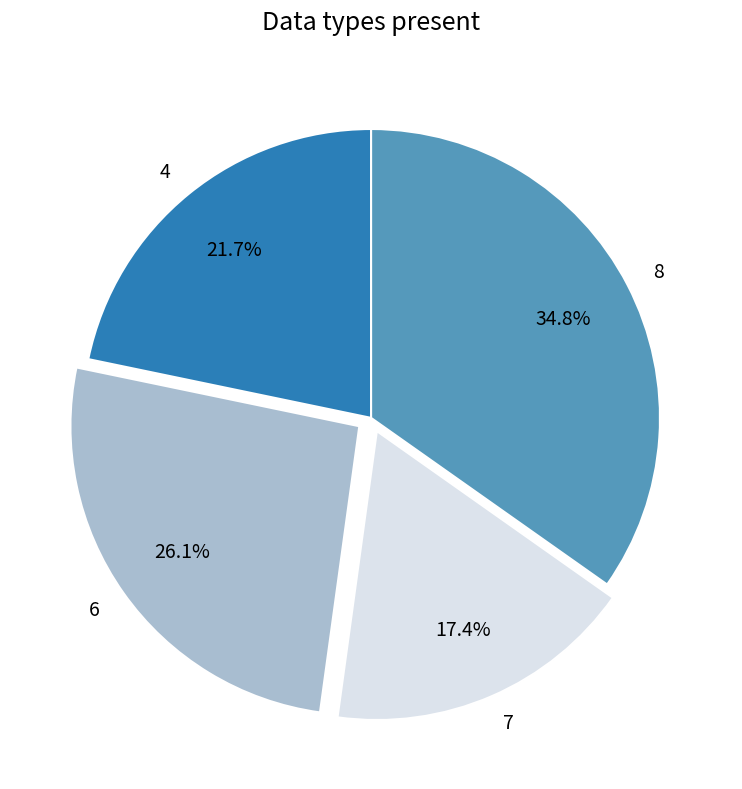

Is there a majority slice in this chart?

No